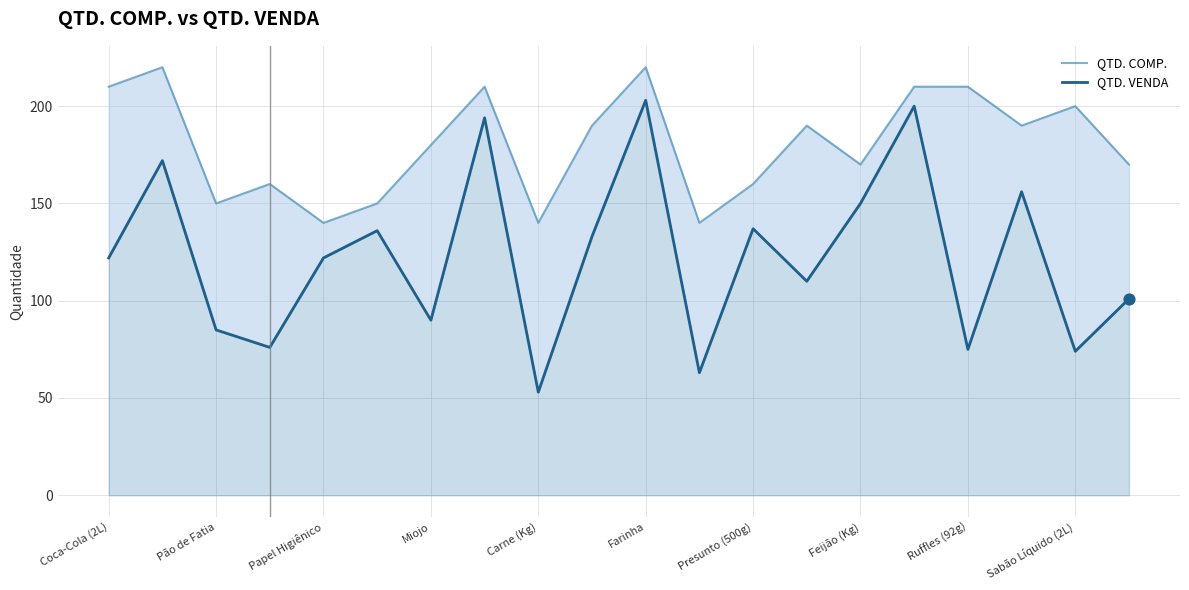

What are all the series names shown in the legend?

QTD. COMP., QTD. VENDA